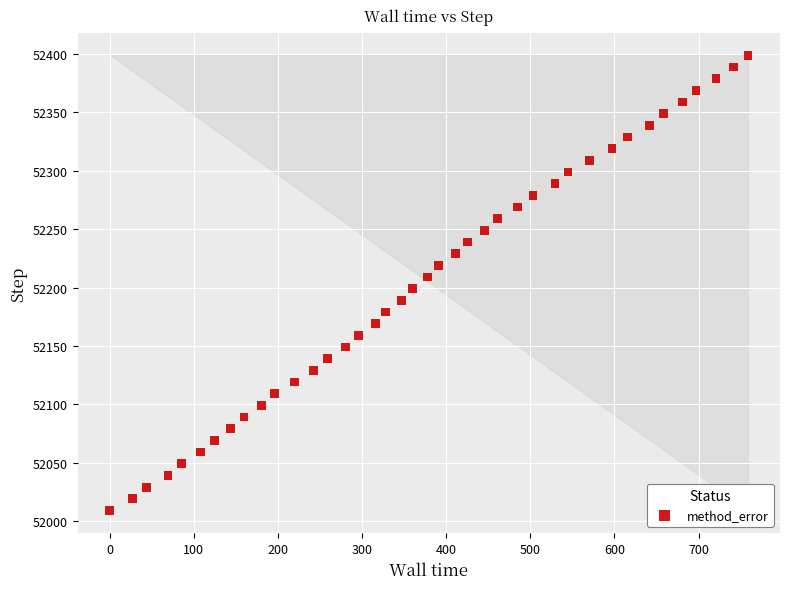

What is the range of Y values (max minus min)?

390